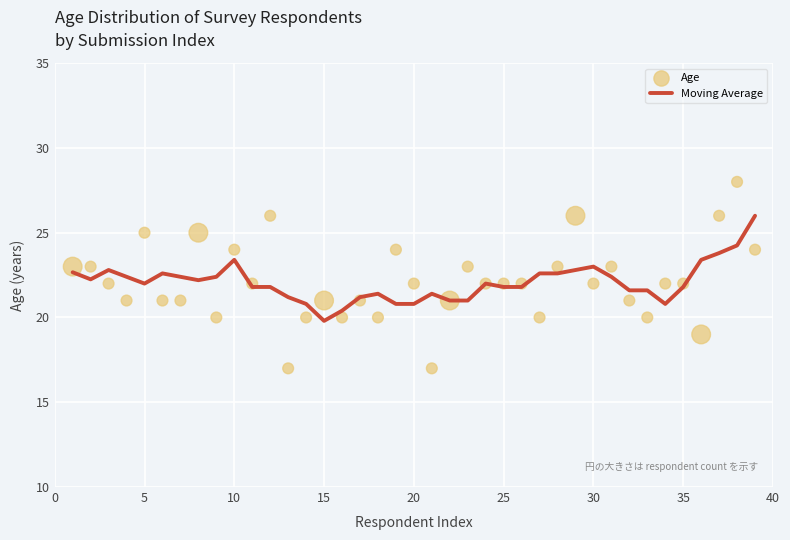

At which label does Moving Average reach its minimum?

15